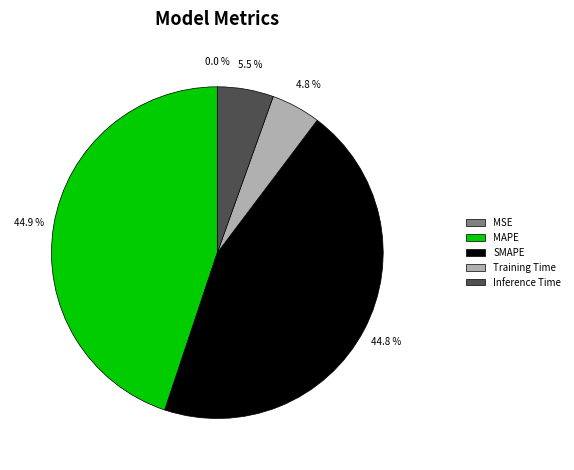

Combined, what portion of the pie is Training Time and MAPE?

49.7%